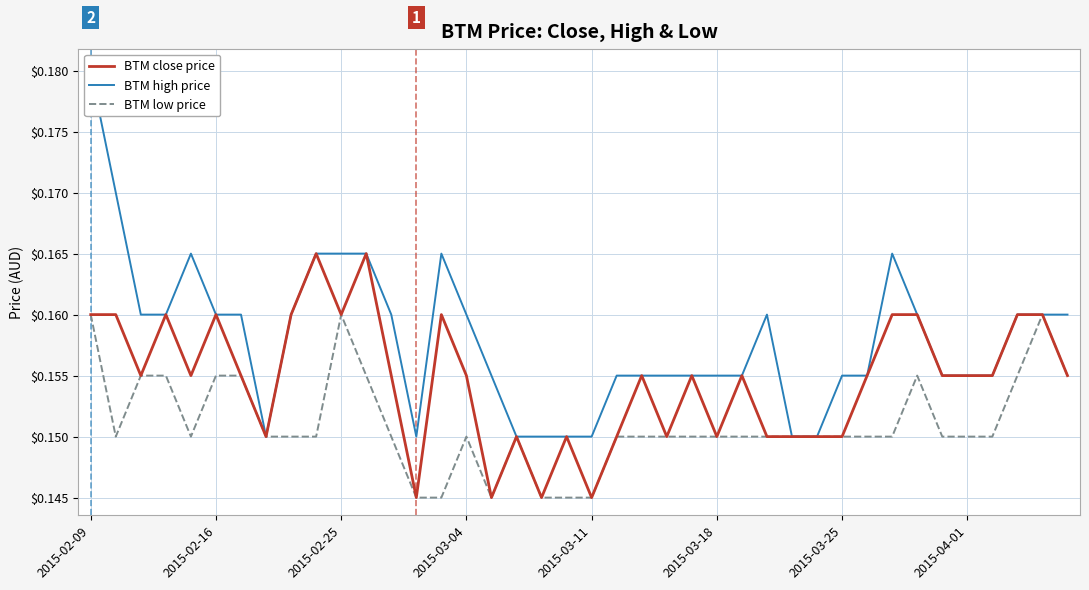

What is the minimum value shown in the chart?

0.1